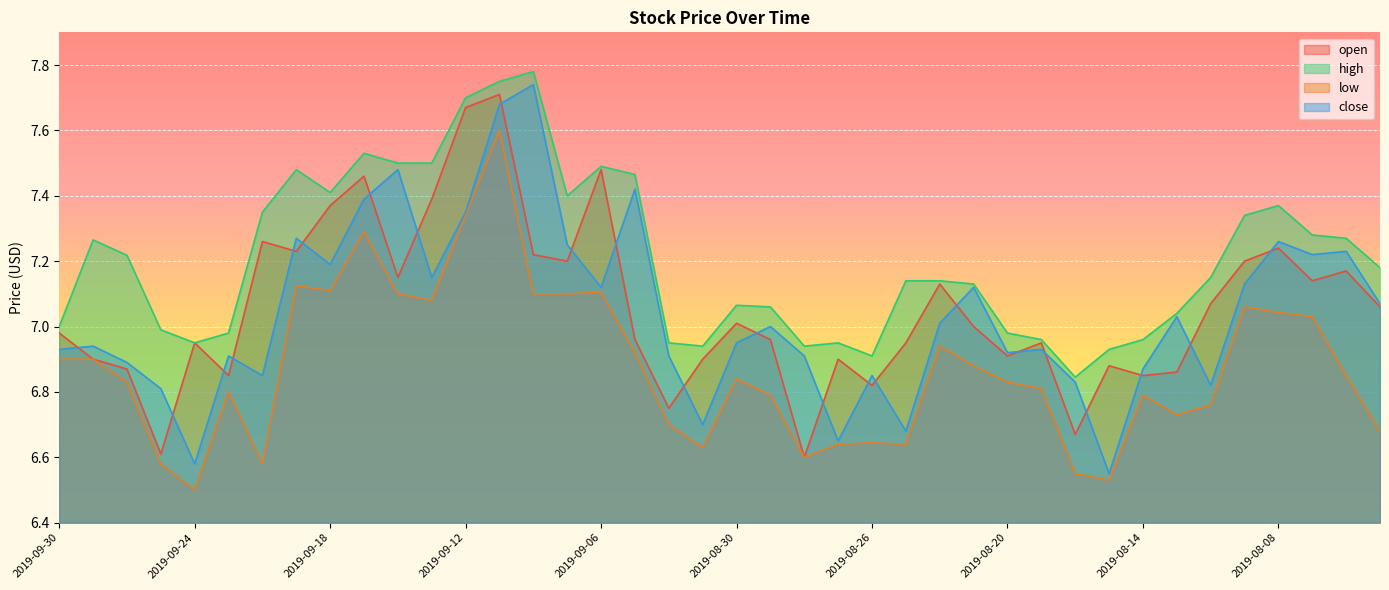

Is the value of high at 2019-09-11 greater than the value of open at 2019-09-24?

Yes